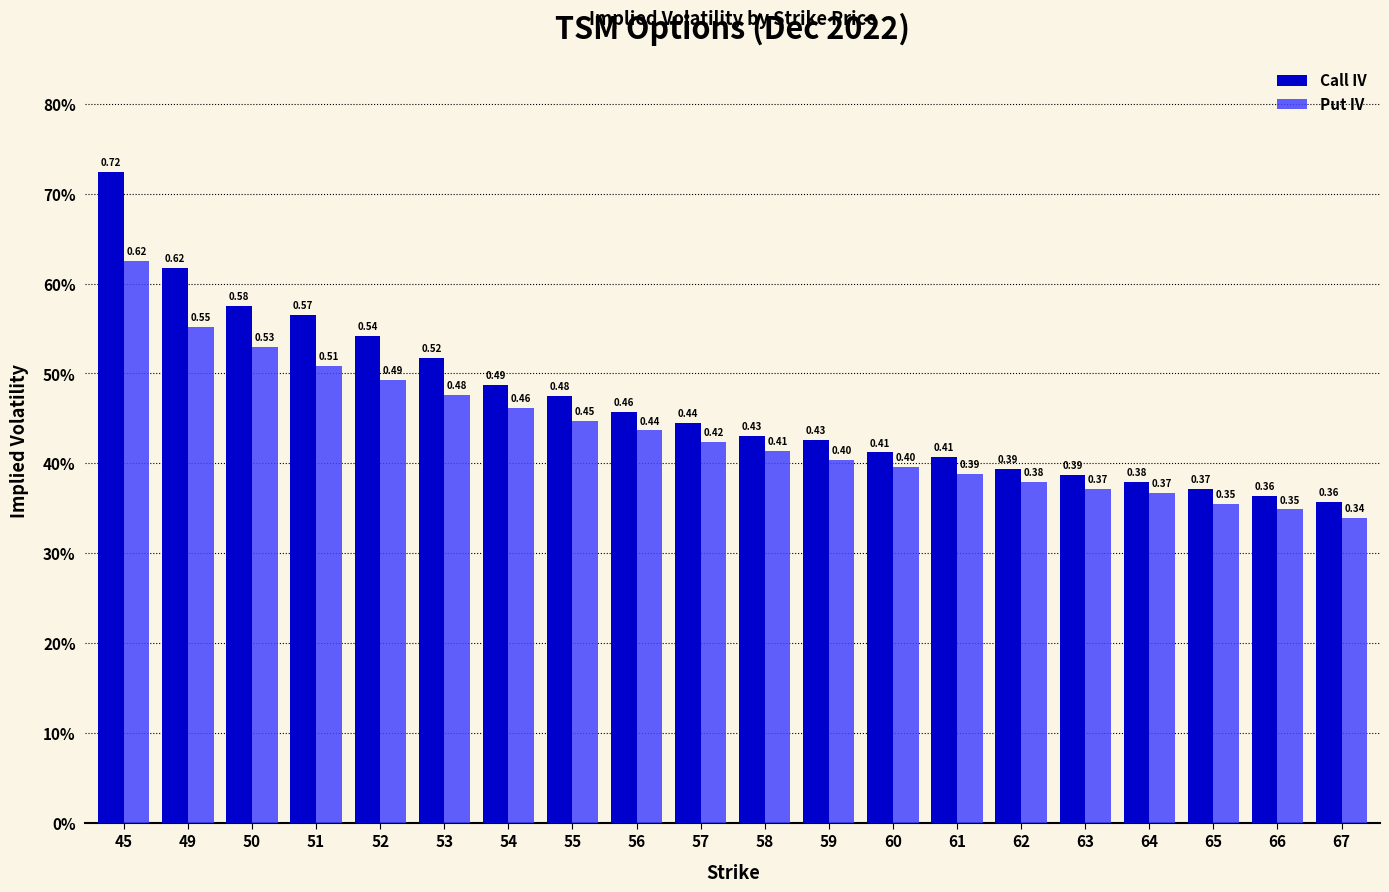

Where is Put IV nearest to the value 0?

67